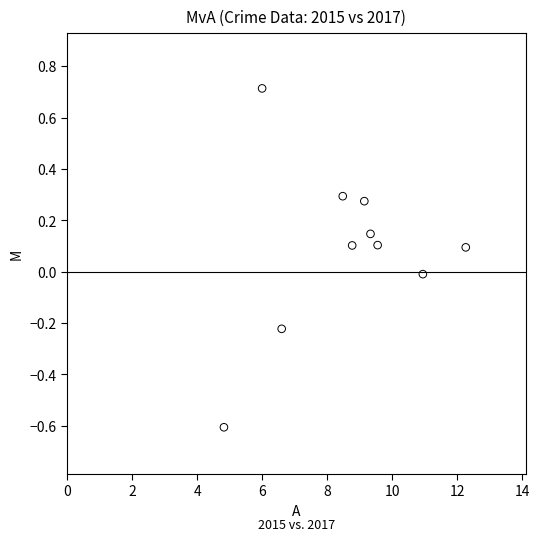

What is the range of Y values (max minus min)?

1.3